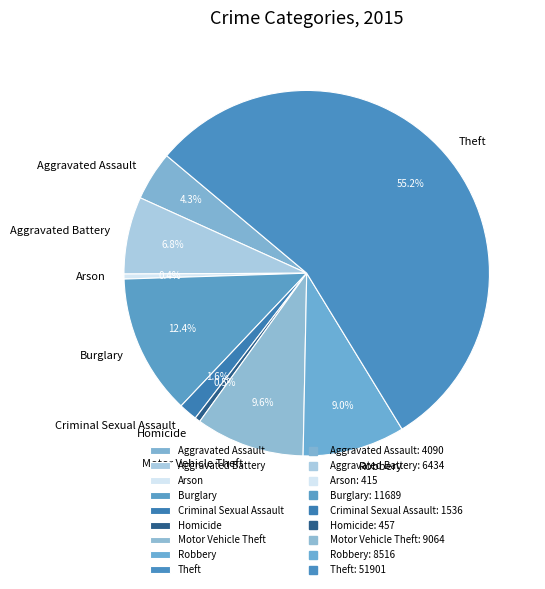

How many segments does this pie chart have?

9